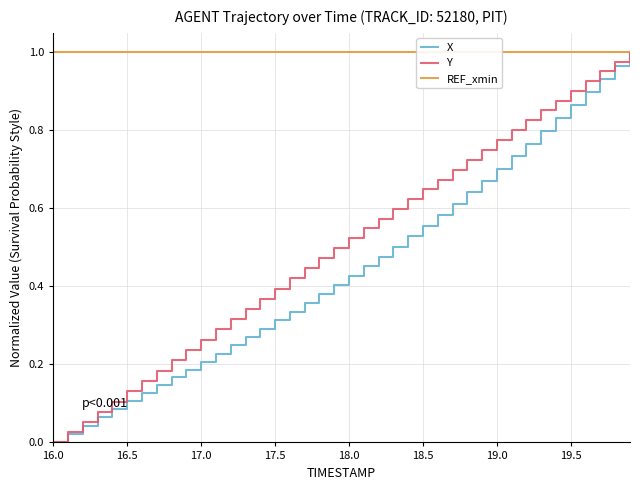

Which category has the lowest value in the REF_xmin series?

16.0